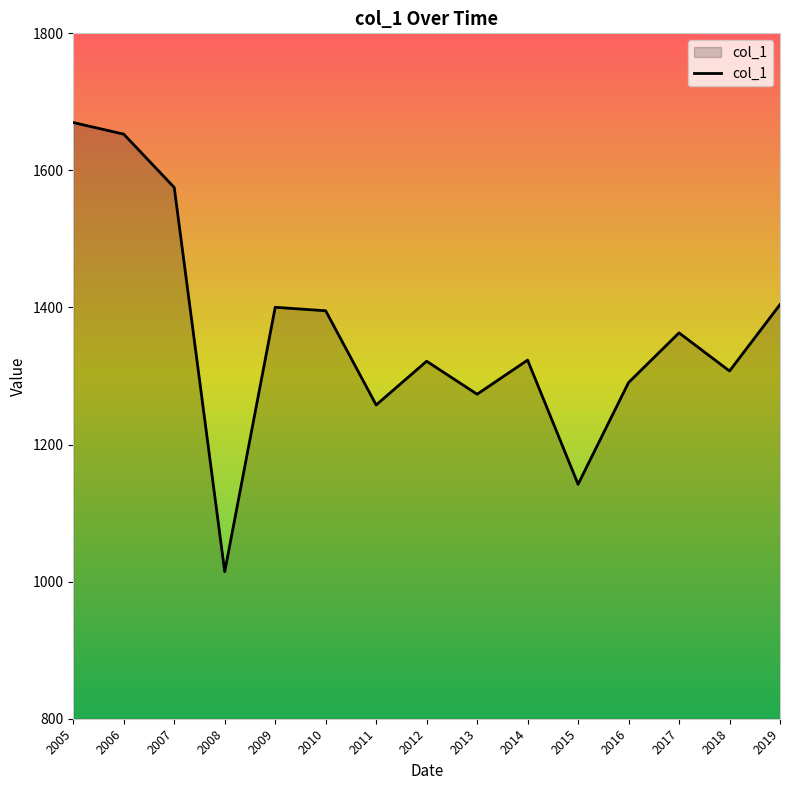

What is the change in value from 2008 to 2019?

+389.7